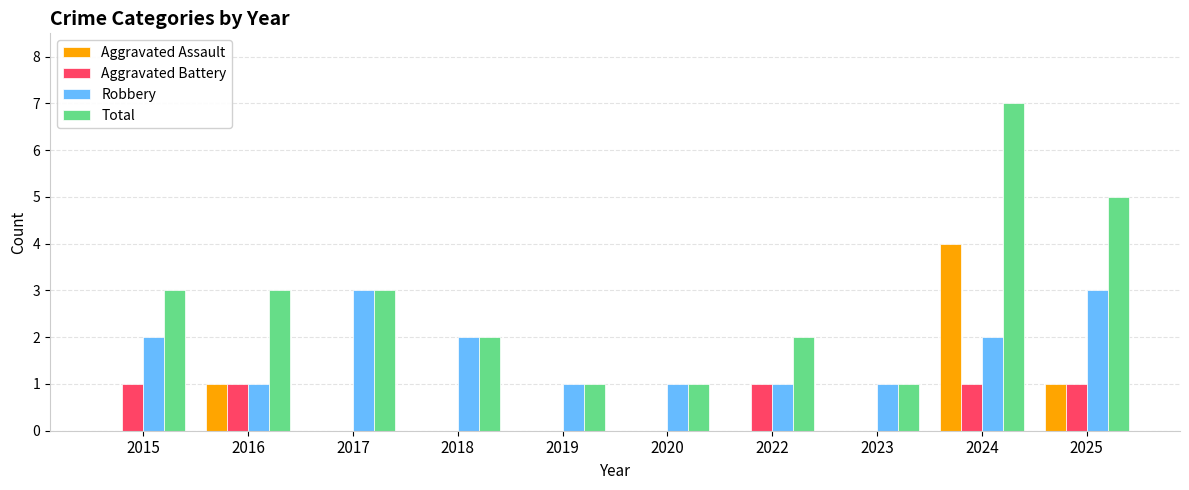

The value of Aggravated Assault at 2015 is 2. True or false?

False